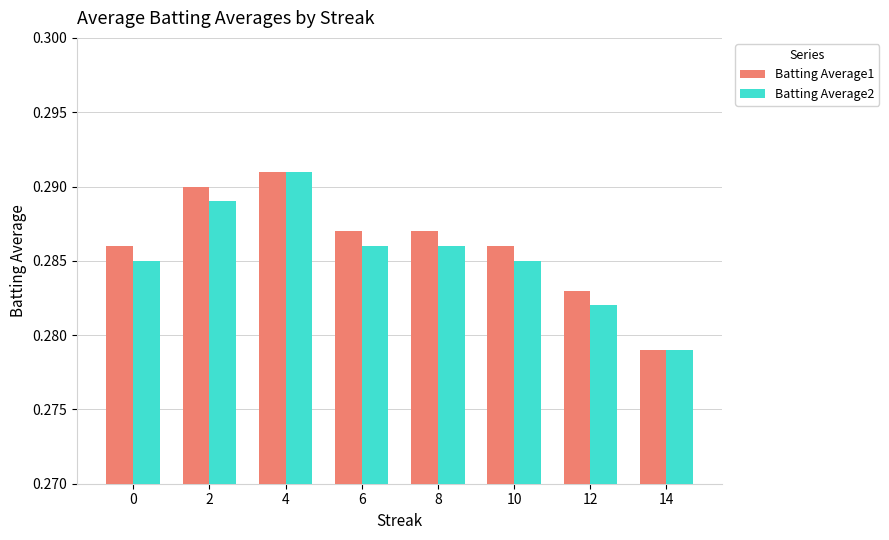

At which label is Batting Average2 closest to 0?

14